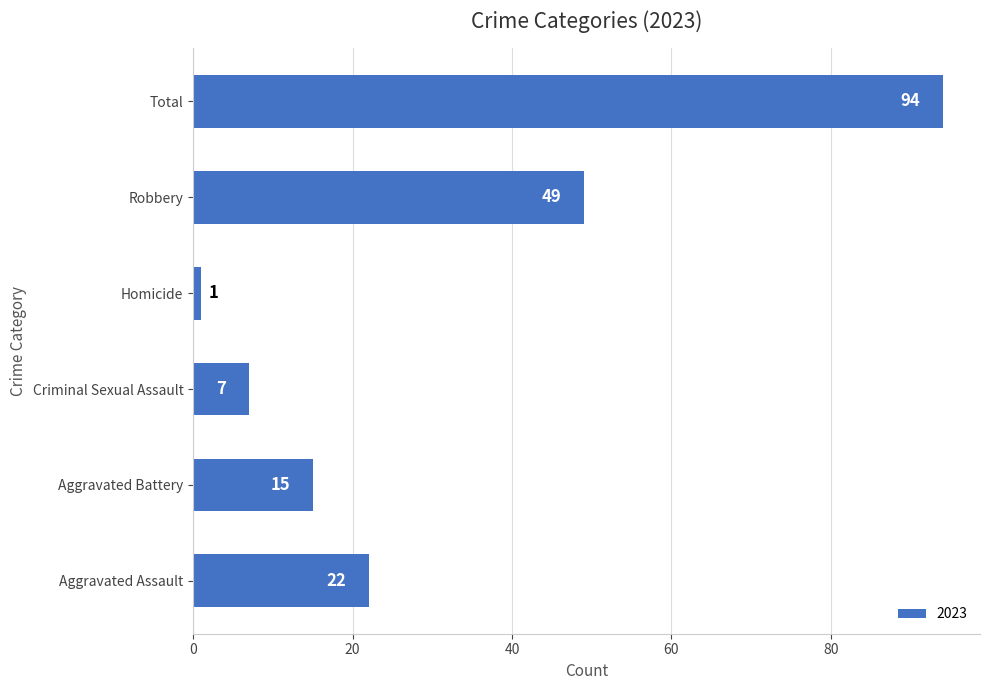

Reading bottom to top, extract all data points from this chart.

Aggravated Assault=22	Aggravated Battery=15	Criminal Sexual Assault=7	Homicide=1	Robbery=49	Total=94